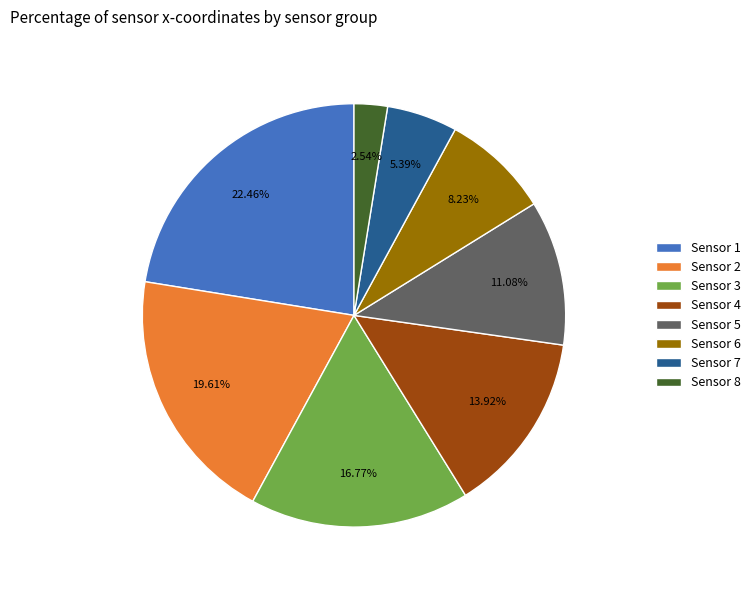

Is the sum of Sensor 3 and Sensor 1 greater than half?

No